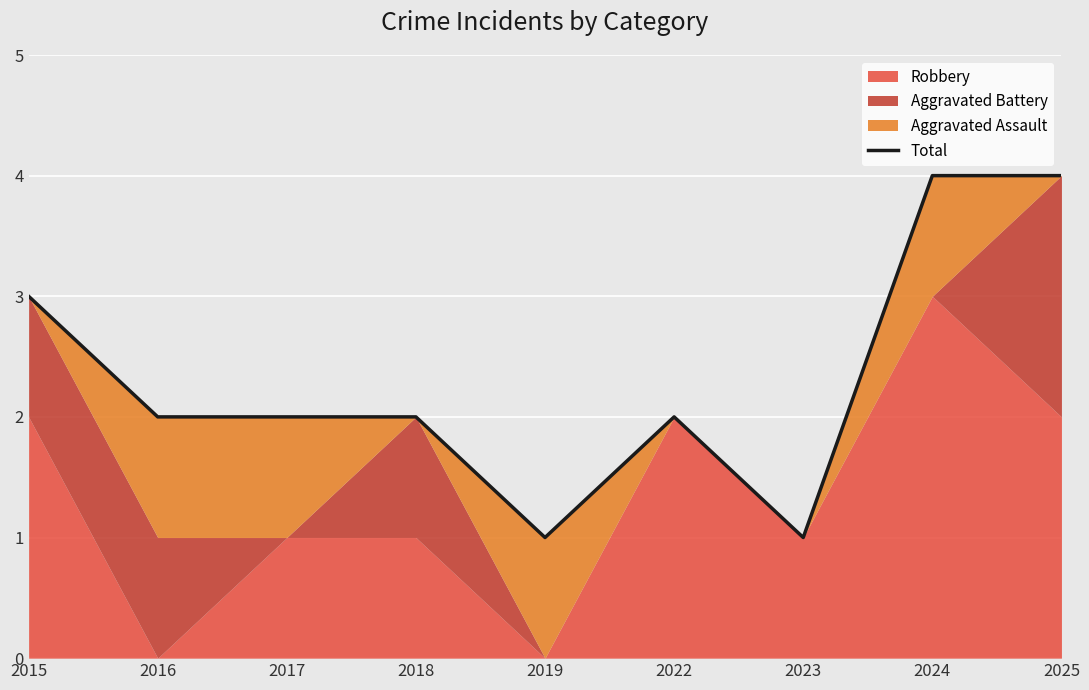

List the labels in order of value, largest first.

2024, 2025, 2015, 2016, 2017, 2018, 2022, 2019, 2023